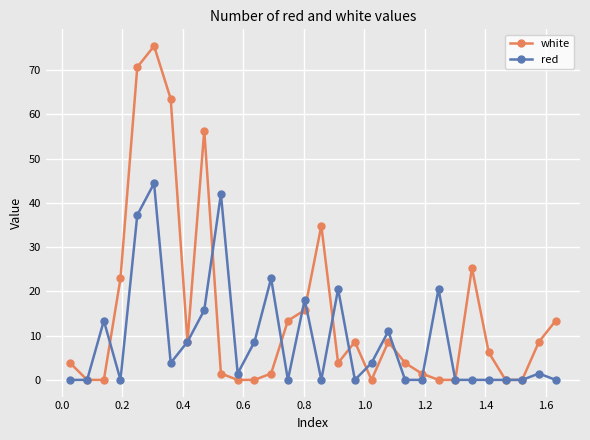

What is the difference between the maximum and second lowest values in the white series?

75.4